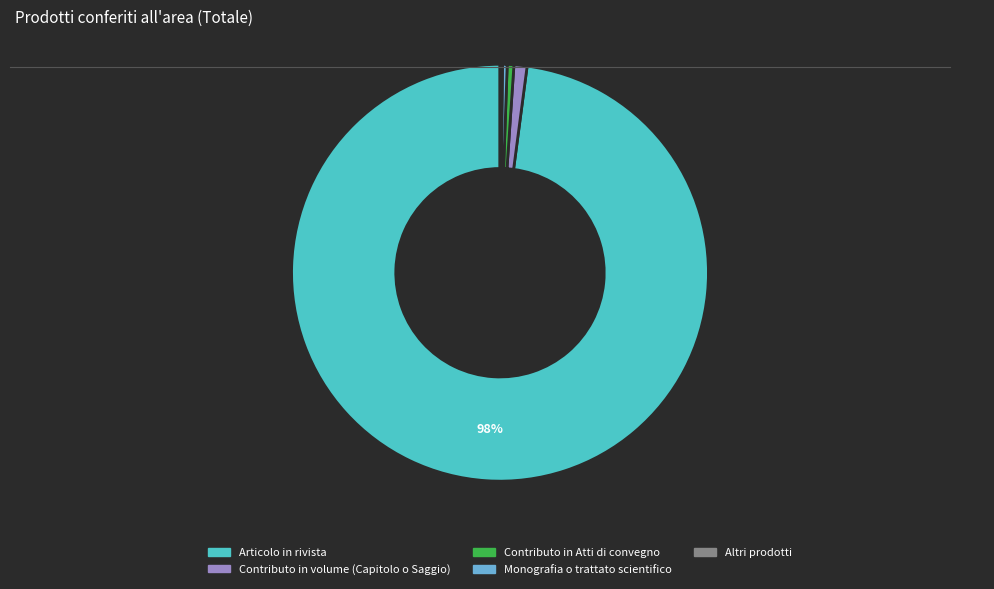

Does any single category account for the majority?

Yes